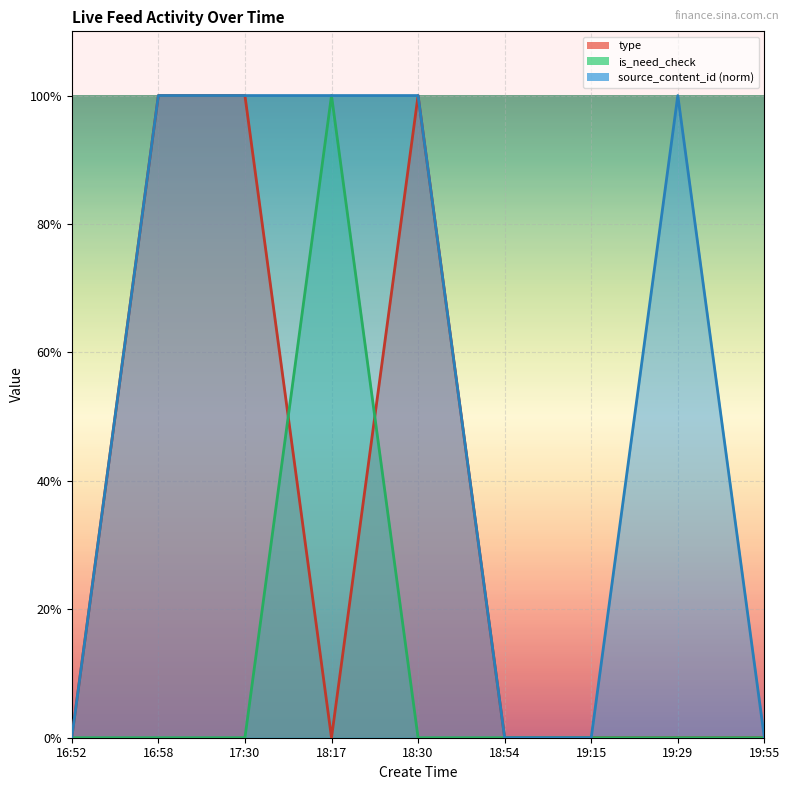

What is the approximate value of source_content_id at 17:30?

1.0